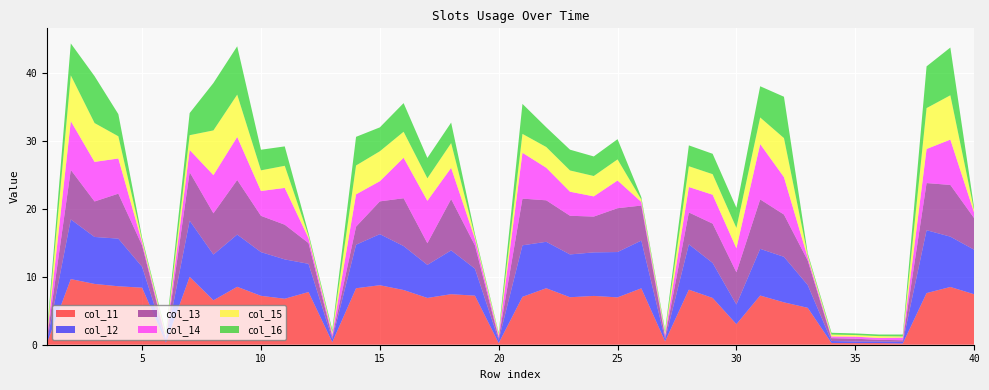

Reading left to right, extract all data points from this chart.

col_11: 1=0.3	2=9.7	3=9.0	4=8.6	5=8.4	6=0.3	7=10.0	8=6.6	9=8.5	10=7.2	11=6.8	12=7.8	13=0.4	14=8.3	15=8.8	16=8.1	17=6.9	18=7.5	19=7.2	20=0.2	21=7.1	22=8.3	23=7.0	24=7.2	25=7.0	26=8.3	27=0.5	28=8.1	29=6.9	30=3.0	31=7.3	32=6.2	33=5.4	34=0.2	35=0.2	36=0.2	37=0.2	38=7.6	39=8.5	40=7.4
col_12: 1=0.3	2=8.8	3=6.9	4=7.0	5=3.1	6=0.2	7=8.3	8=6.7	9=7.7	10=6.4	11=5.8	12=4.2	13=0.5	14=6.4	15=7.5	16=6.5	17=4.9	18=6.5	19=4.0	20=0.5	21=7.6	22=6.8	23=6.3	24=6.4	25=6.7	26=7.0	27=0.3	28=6.7	29=5.2	30=2.9	31=6.9	32=6.7	33=3.4	34=0.3	35=0.2	36=0.2	37=0.2	38=9.3	39=7.4	40=6.6
col_13: 1=0.3	2=7.3	3=5.2	4=6.6	5=3.2	6=0.3	7=7.2	8=6.1	9=8.1	10=5.3	11=5.1	12=3.1	13=0.3	14=2.7	15=4.8	16=7.0	17=3.2	18=7.6	19=3.4	20=0.3	21=6.9	22=6.1	23=5.7	24=5.3	25=6.5	26=5.2	27=0.3	28=4.7	29=5.8	30=4.7	31=7.3	32=6.2	33=3.6	34=0.4	35=0.4	36=0.2	37=0.2	38=7.0	39=7.6	40=4.7
col_14: 1=0.3	2=7.2	3=5.8	4=5.2	5=0.4	6=0.3	7=3.3	8=5.6	9=6.3	10=3.7	11=5.4	12=0.7	13=0.4	14=4.8	15=3.0	16=6.0	17=6.3	18=4.6	19=1.0	20=0.3	21=6.8	22=4.8	23=3.5	24=3.0	25=4.1	26=0.5	27=0.4	28=3.8	29=4.3	30=3.5	31=8.2	32=5.5	33=0.4	34=0.3	35=0.3	36=0.3	37=0.4	38=5.0	39=6.7	40=0.8
col_15: 1=0.3	2=6.7	3=5.7	4=3.3	5=0.4	6=0.3	7=2.2	8=6.6	9=6.2	10=3.0	11=3.3	12=0.4	13=0.3	14=4.3	15=4.4	16=3.8	17=3.3	18=3.6	19=0.4	20=0.3	21=2.8	22=3.1	23=3.1	24=3.0	25=3.1	26=0.4	27=0.3	28=3.1	29=3.0	30=3.0	31=3.9	32=5.8	33=0.3	34=0.3	35=0.2	36=0.3	37=0.2	38=6.0	39=6.5	40=0.3
col_16: 1=0.4	2=4.7	3=6.9	4=3.3	5=0.3	6=0.3	7=3.3	8=7.0	9=7.1	10=3.0	11=2.9	12=0.4	13=0.3	14=4.2	15=3.5	16=4.2	17=3.0	18=3.0	19=0.3	20=0.2	21=4.4	22=2.9	23=3.1	24=2.9	25=3.0	26=0.3	27=0.3	28=3.1	29=3.0	30=3.0	31=4.6	32=6.1	33=0.3	34=0.3	35=0.2	36=0.2	37=0.3	38=6.2	39=7.0	40=0.3